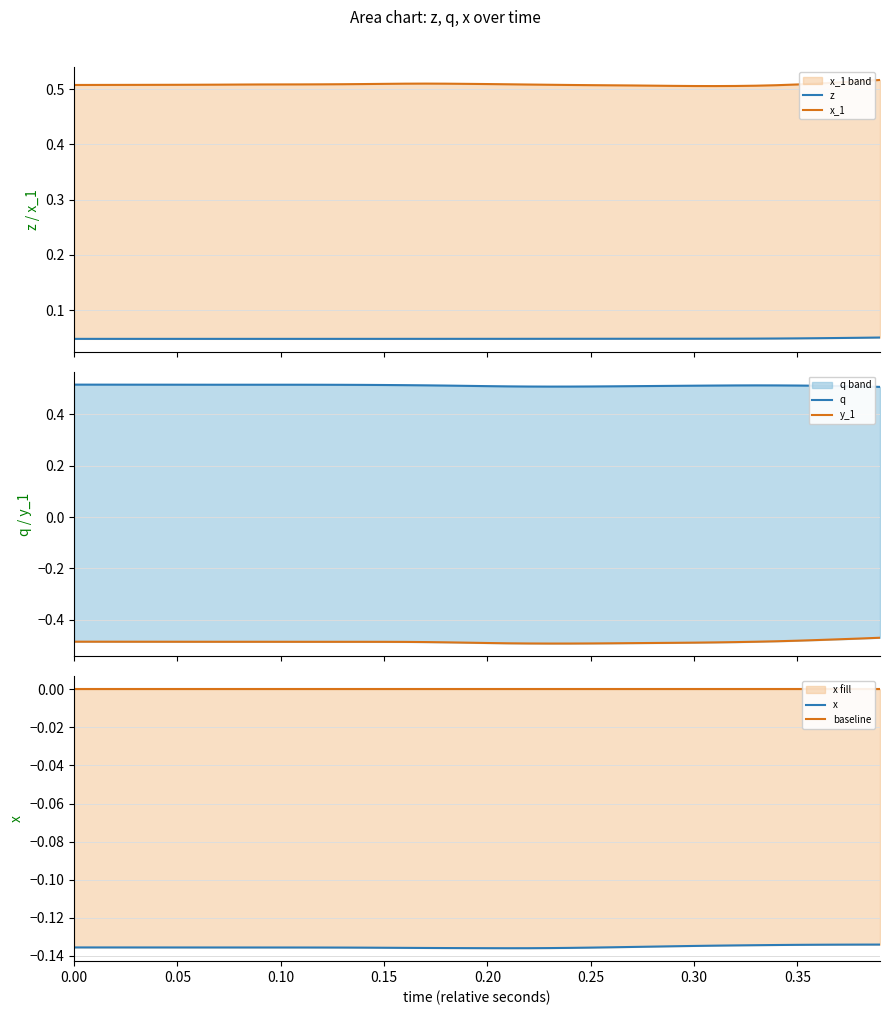

At how many categories does at least one series exceed 0?

40